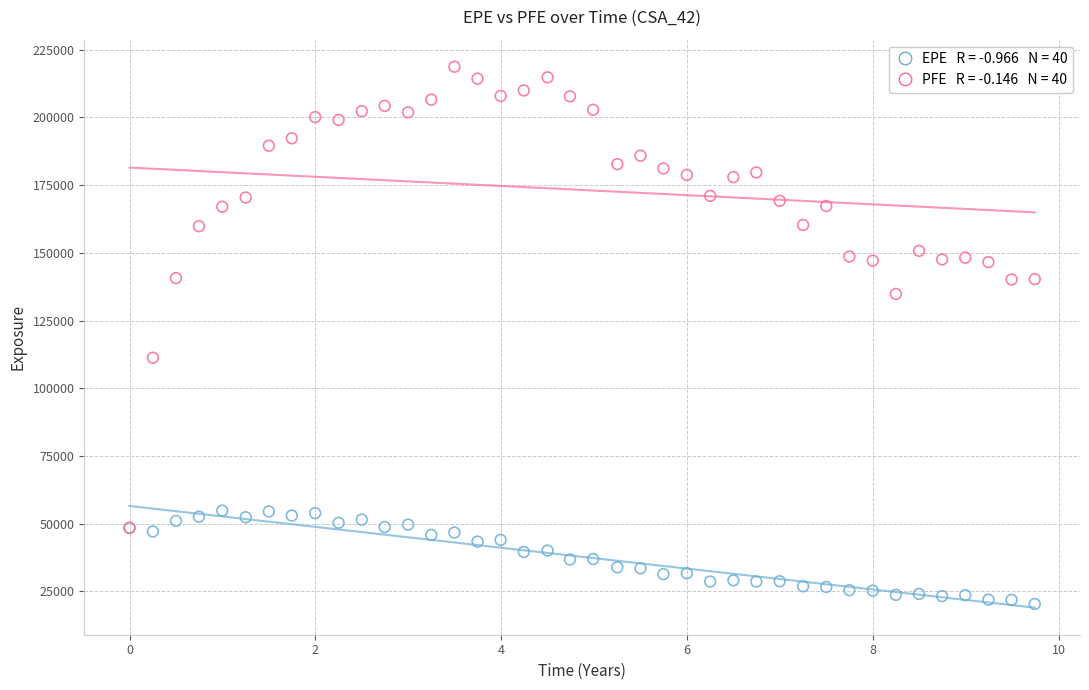

Across all series, what Y value is closest to 119558?

111289.0